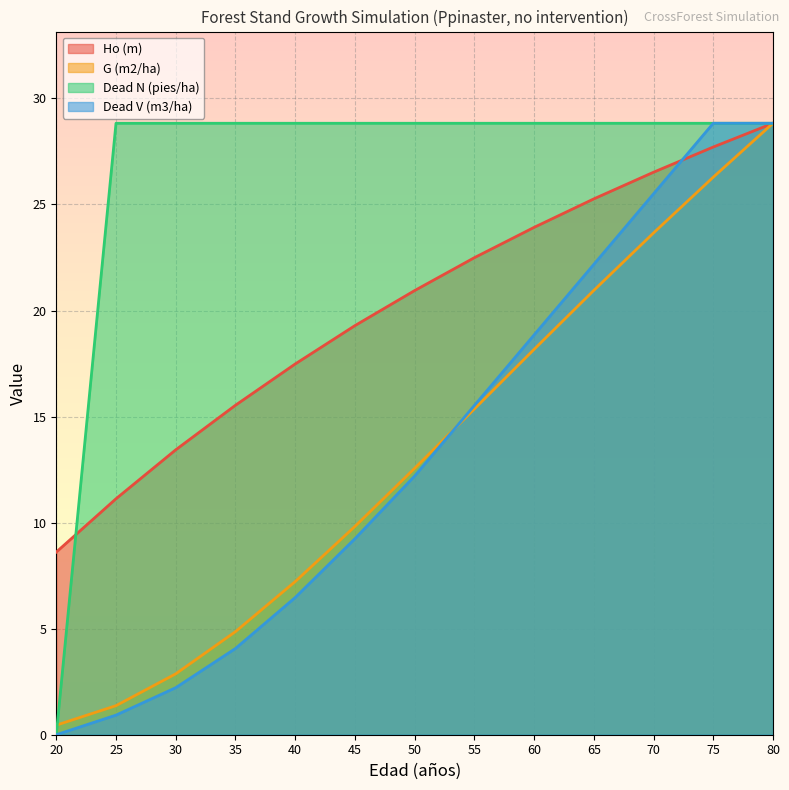

True or false: G (m2/ha) has more than 0 points higher than both neighbors.

False